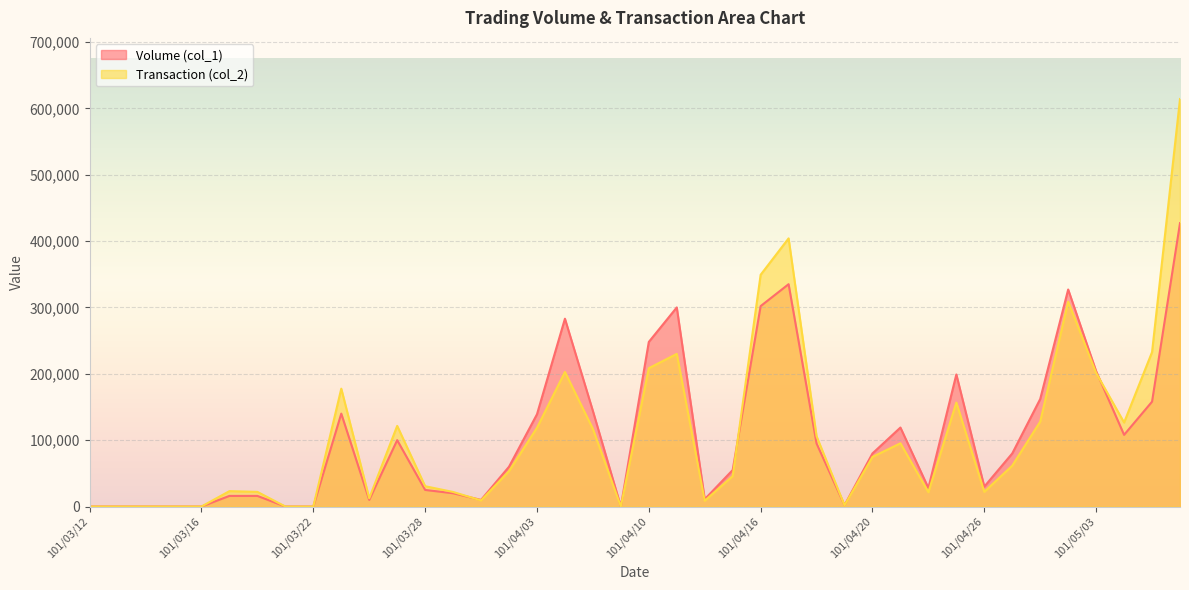

Does the chart display data point markers on the line(s)?

No